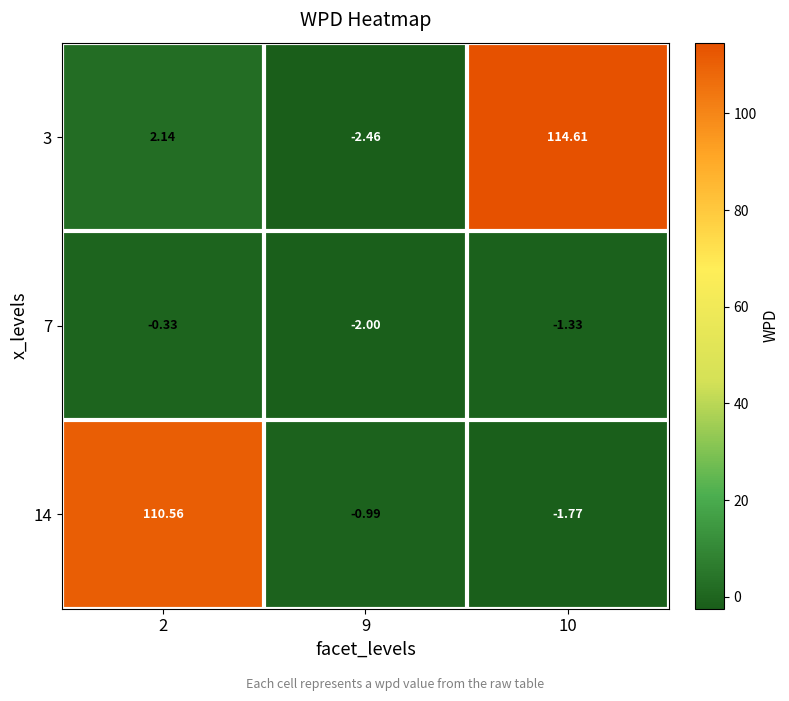

Is the value of 3 at 2 greater than the value of 14 at 9?

Yes